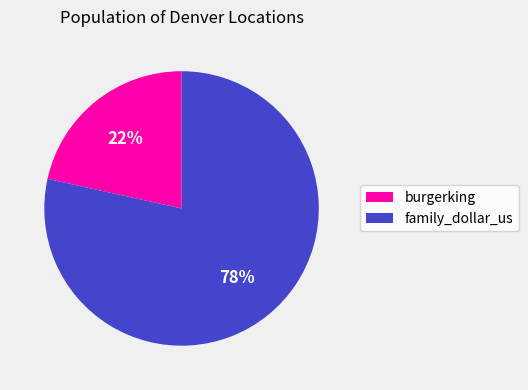

Is the sum of burgerking and family_dollar_us greater than half?

Yes